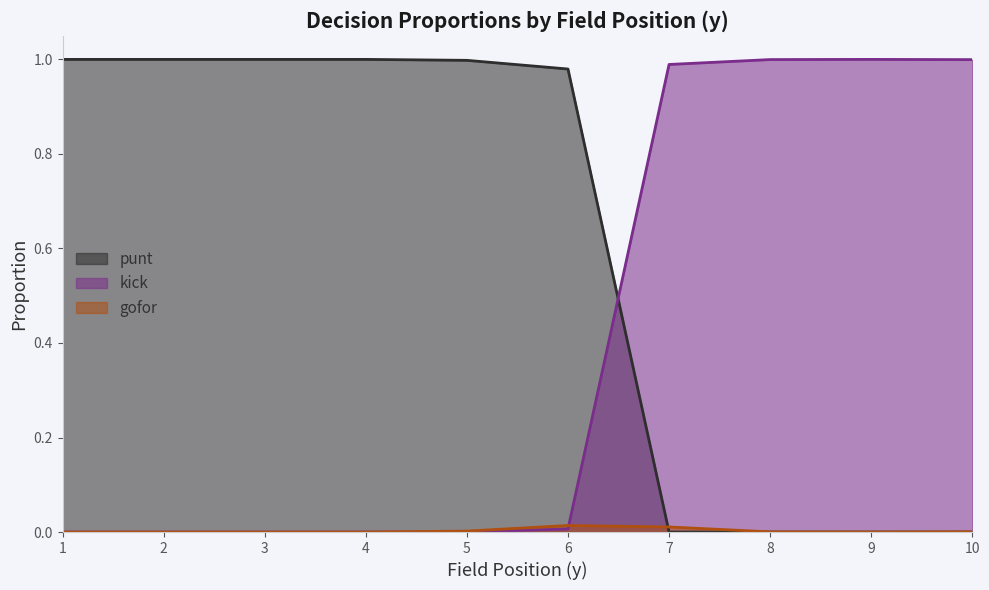

How many lines are shown in the chart?

3